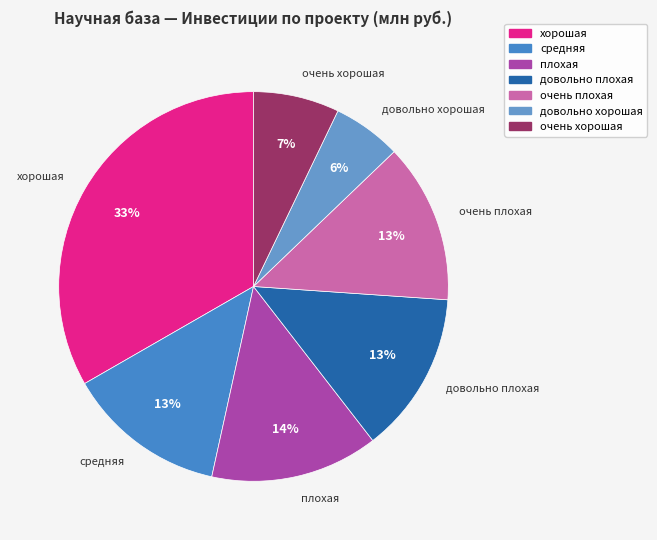

Is the sum of хорошая and плохая greater than half?

No